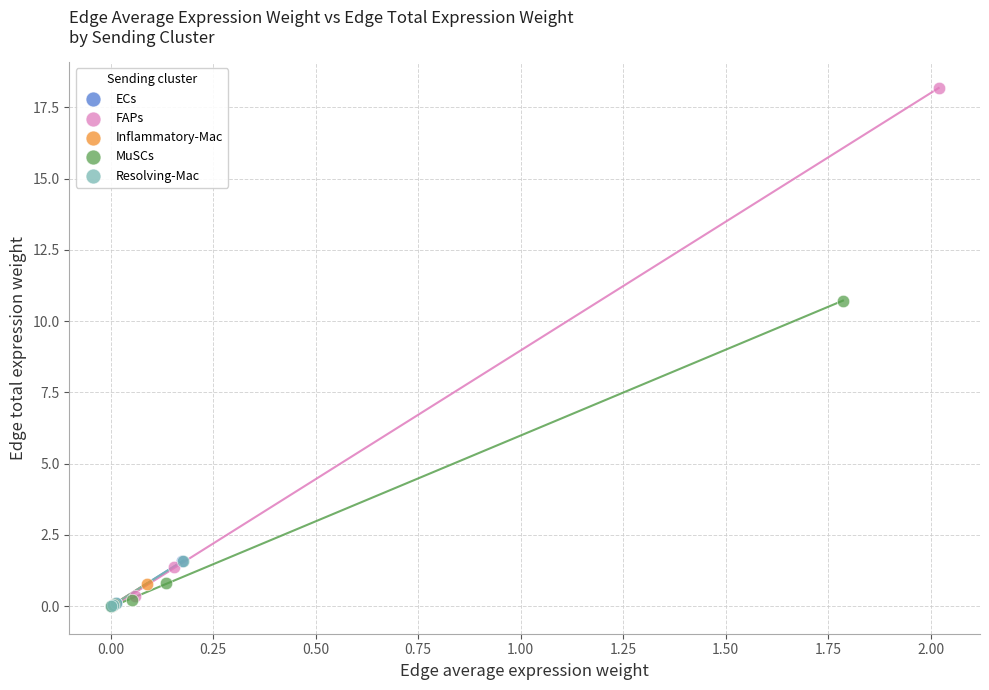

Which series has the widest spread of Y values?

FAPs